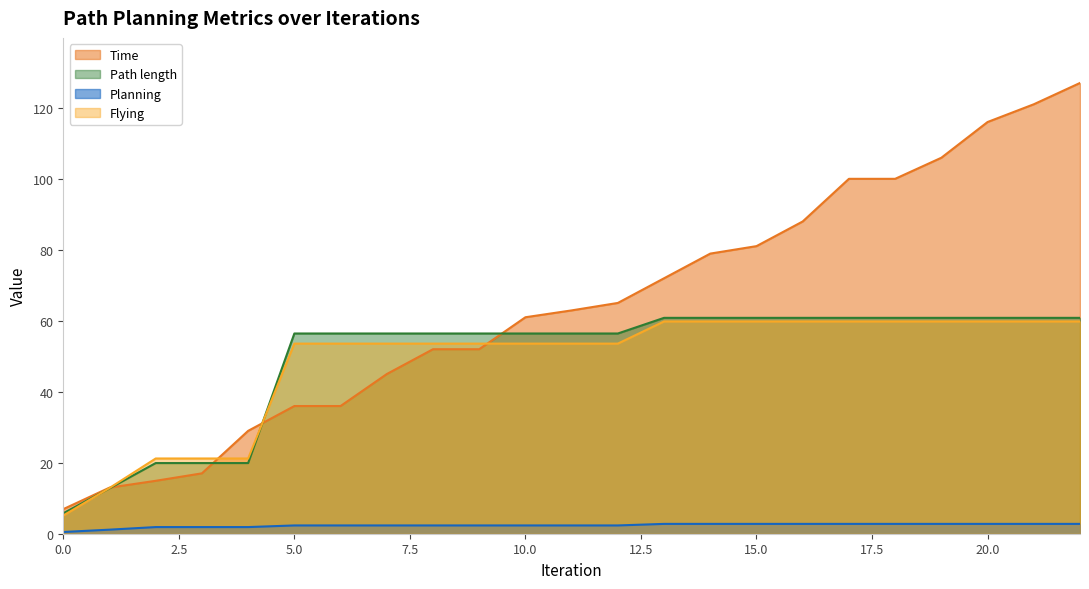

The Flying series shows 59.8 at 21. True or false?

True